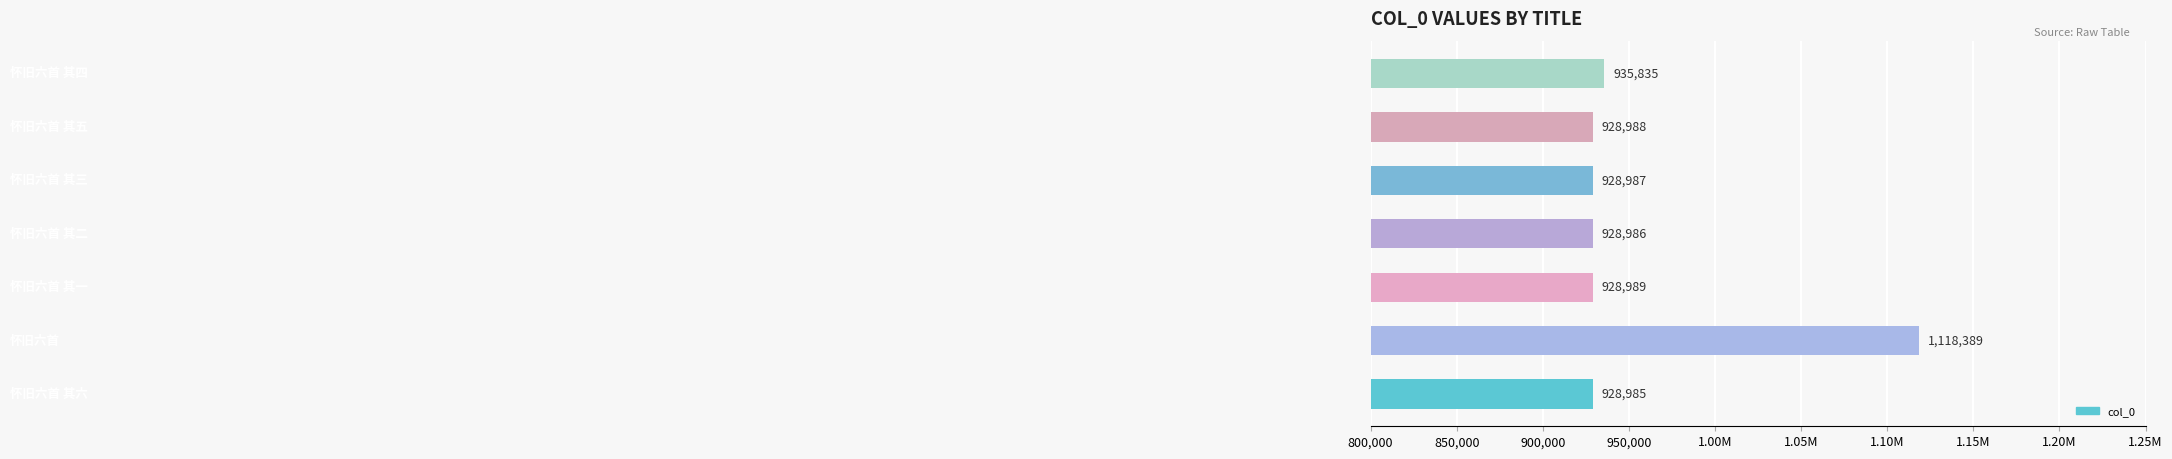

Are the bars horizontal?

Yes